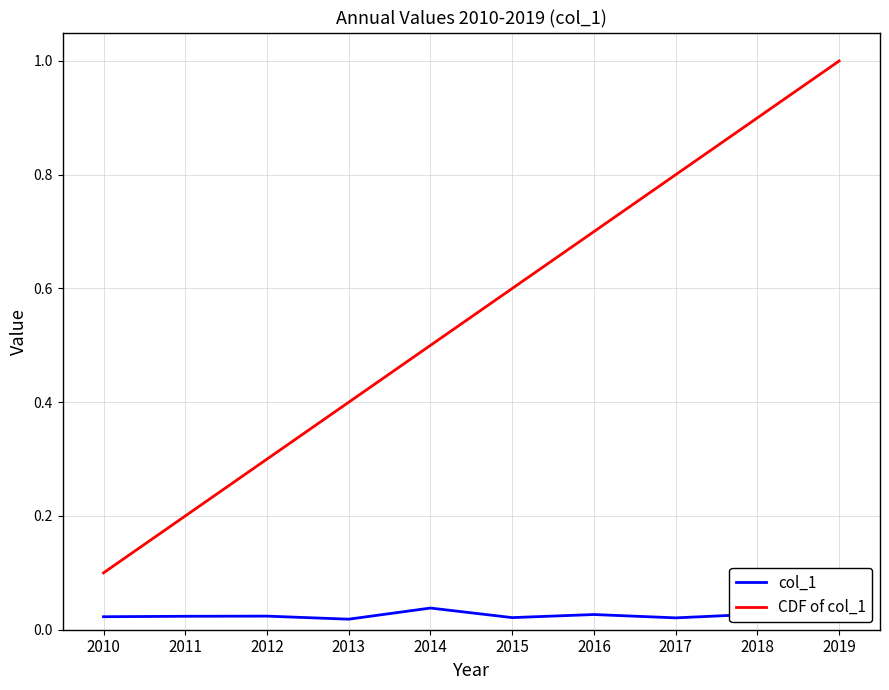

At how many categories does at least one series exceed 0?

10